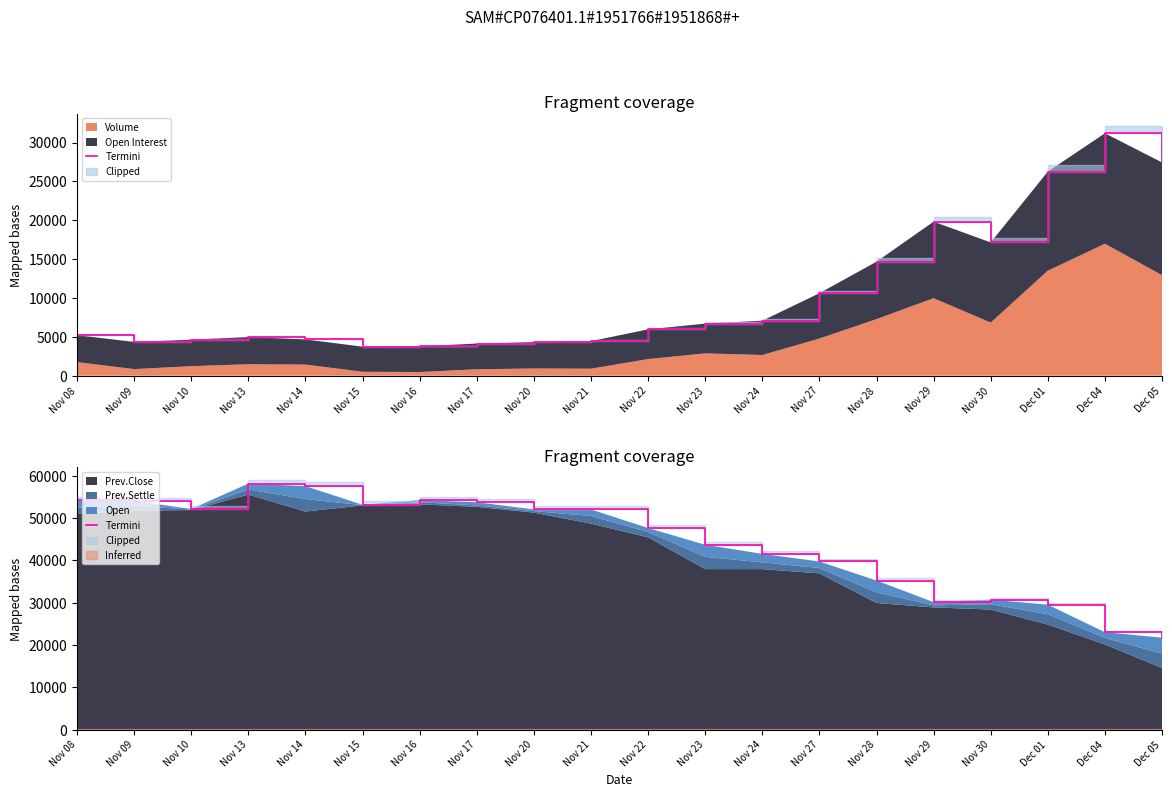

At which category does the data reach its first local valley?

Nov 10